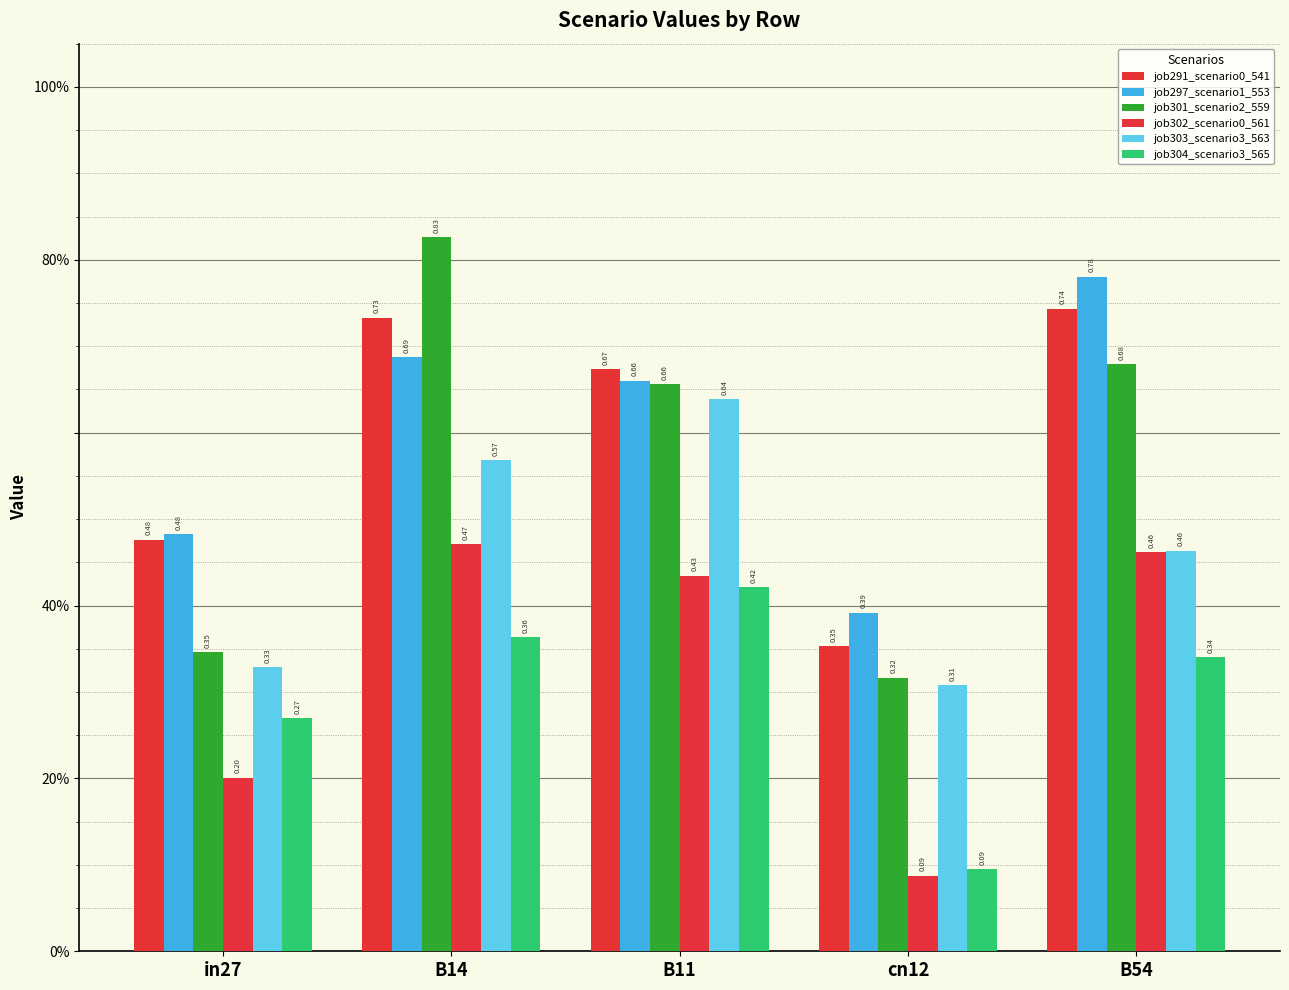

Between B11 and in27, which is larger?

B11